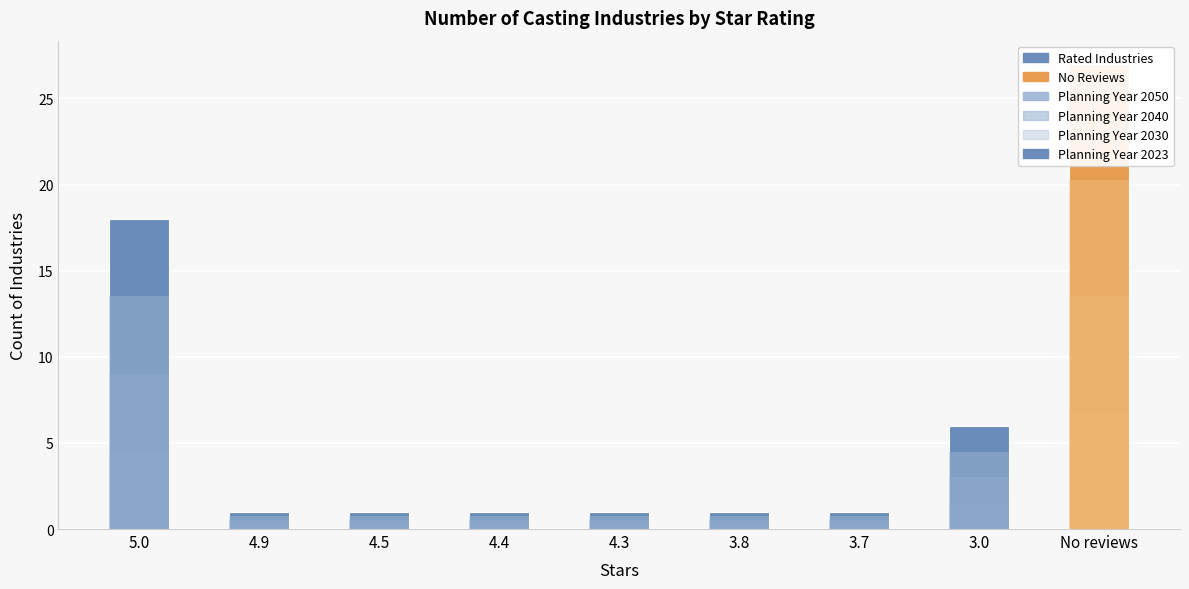

The value at 3.7 is 0. True or false?

False